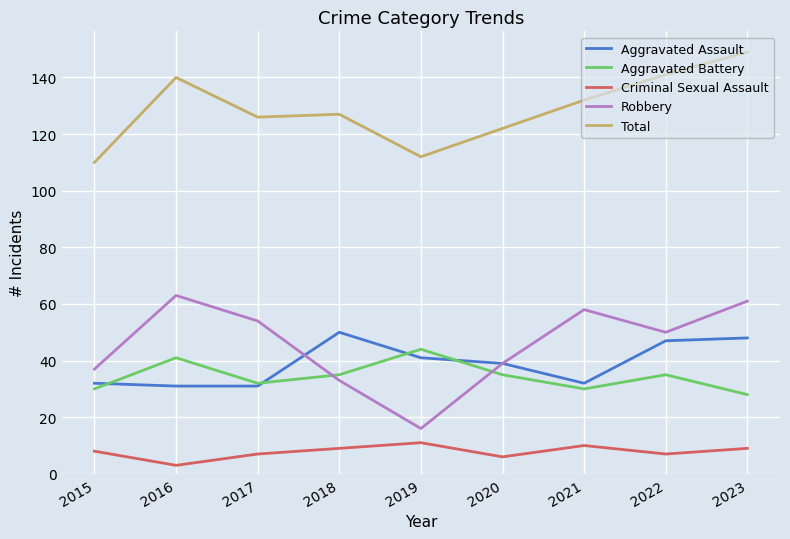

What is the average value of the Aggravated Battery series?

34